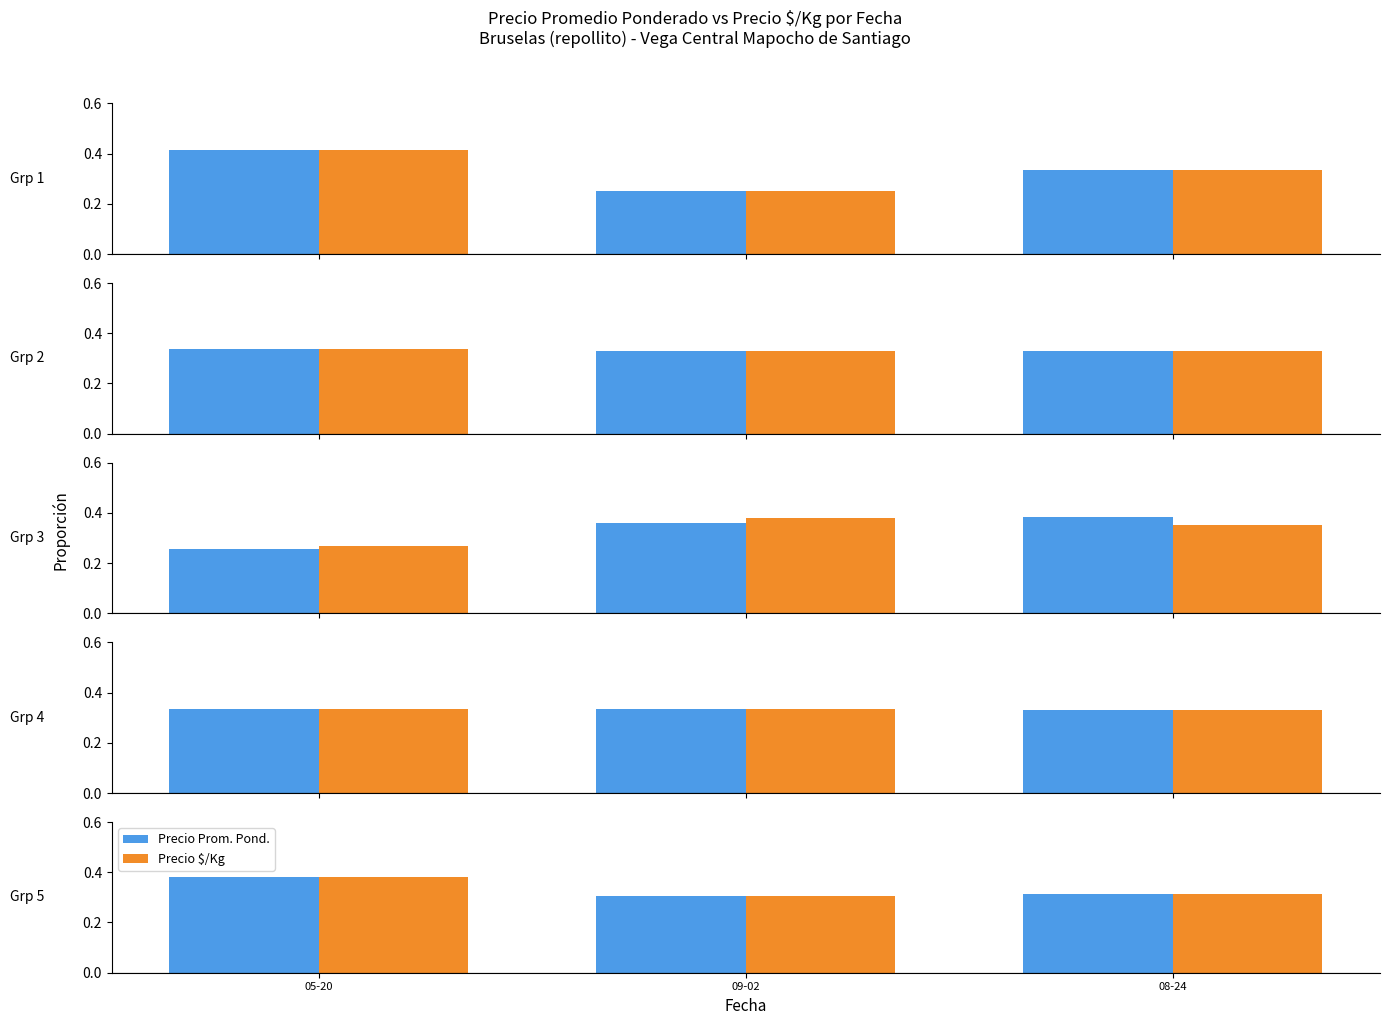

Rank the series by their maximum value, from lowest to highest.

Precio $/Kg, Precio Prom. Pond.